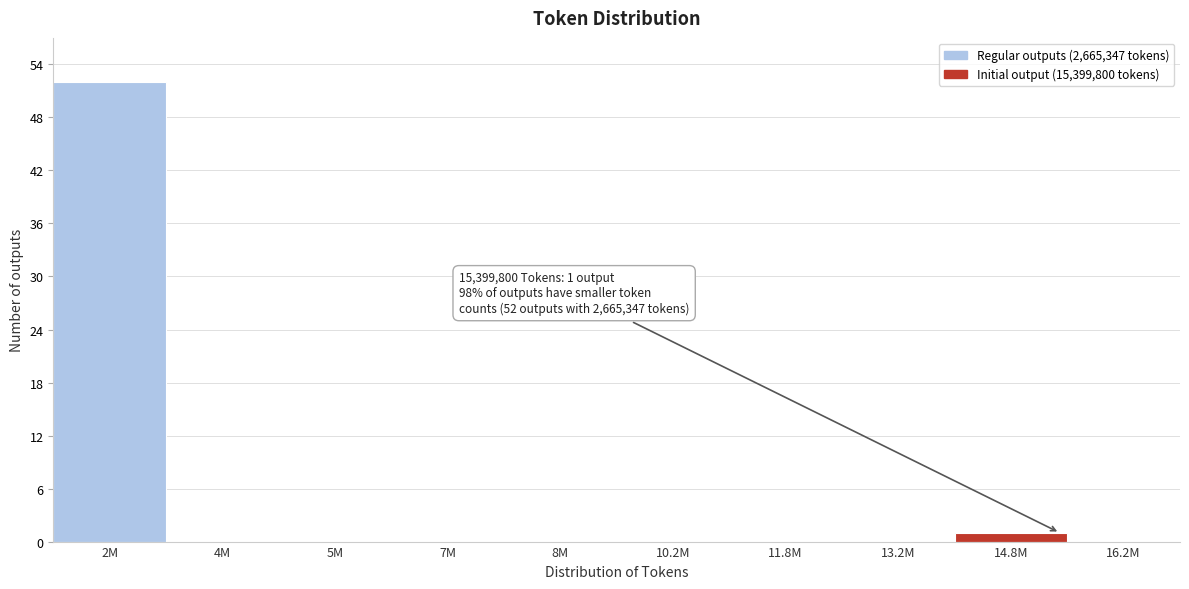

Reading left to right, what are all the values shown in this chart?

2M=52	4M=0	5M=0	7M=0	8M=0	10.2M=0	11.8M=0	13.2M=0	14.8M=1	16.2M=0